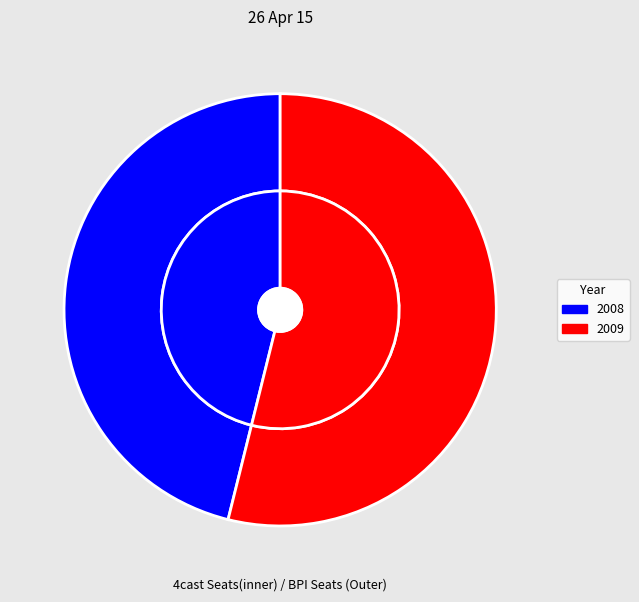

To the nearest percent, what is the average slice percentage?

50%